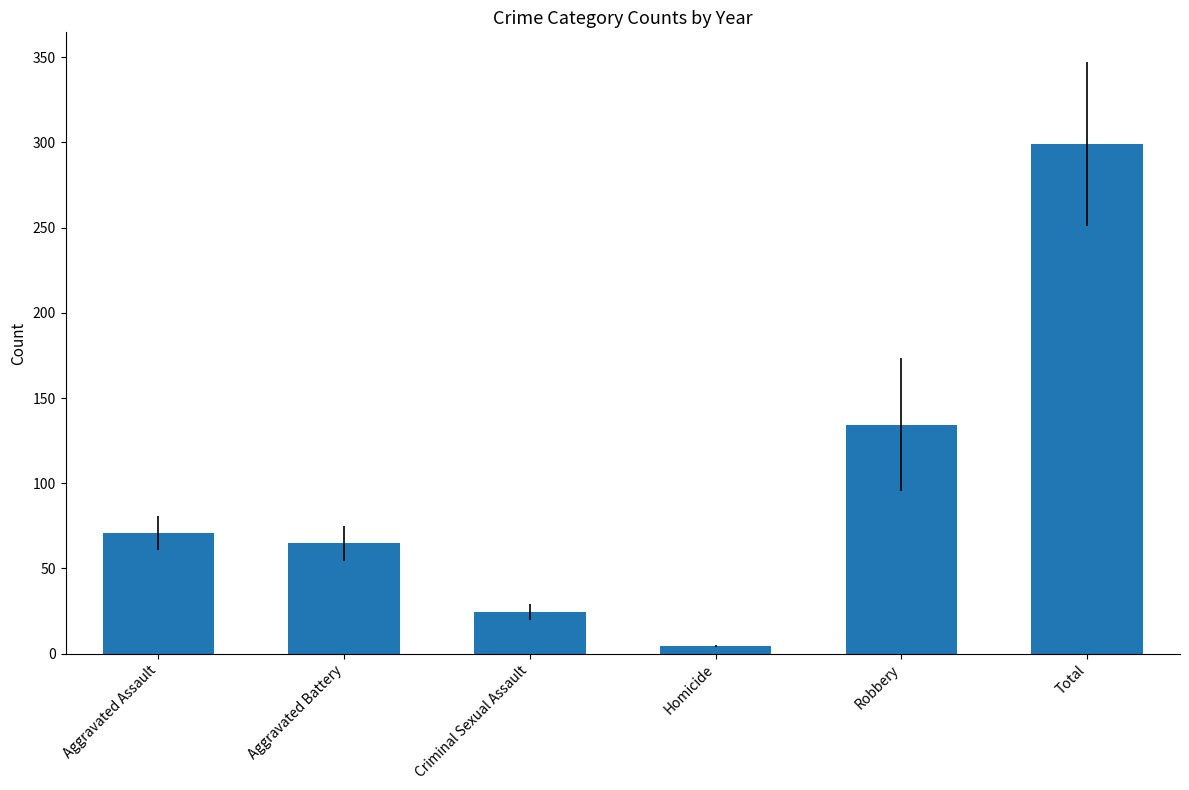

What is the difference between the maximum and second lowest values?

274.6